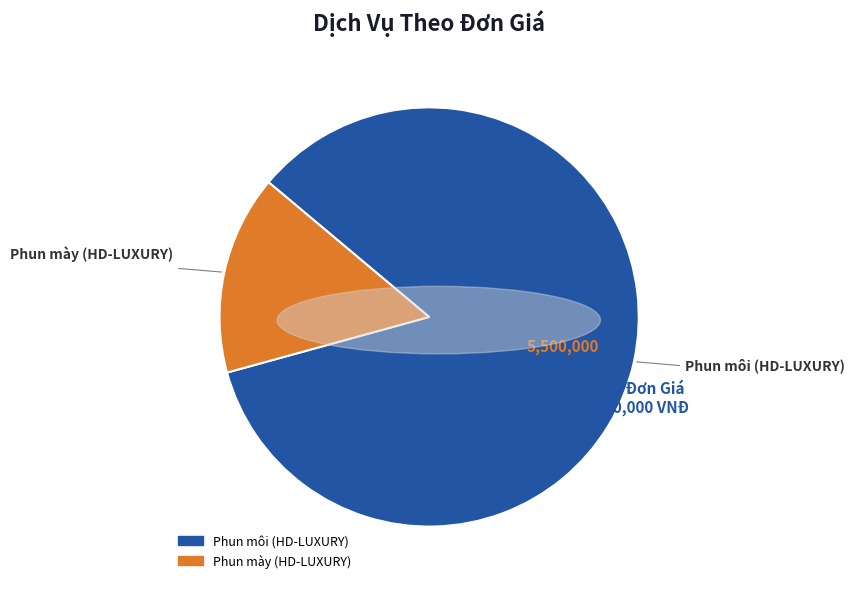

Between Phun mày (HD-LUXURY) and Phun môi (HD-LUXURY), which is larger?

Phun môi (HD-LUXURY)